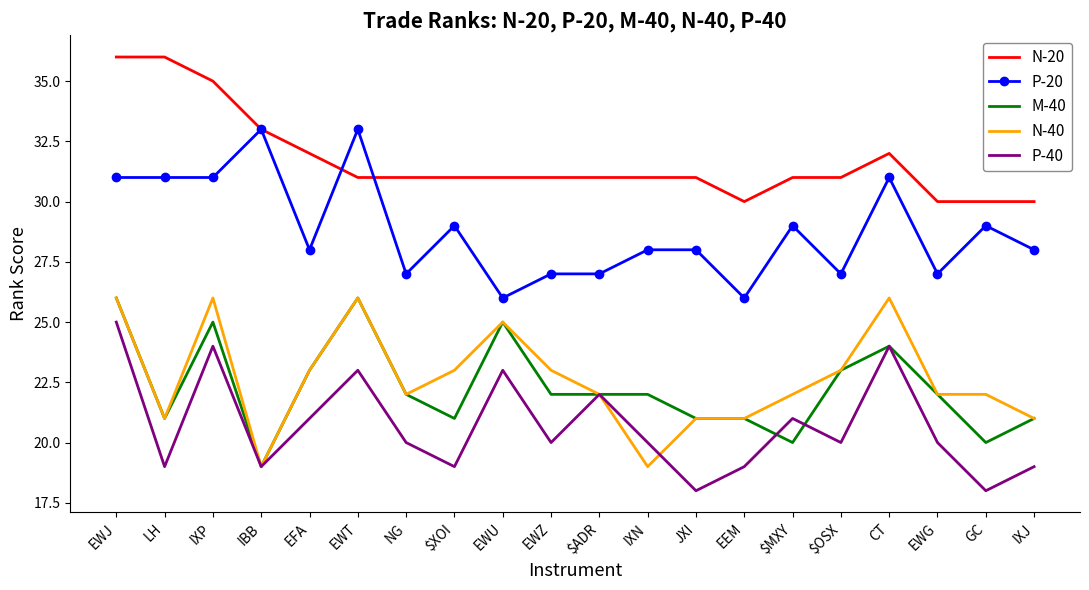

Where is the first local minimum for P-40?

LH